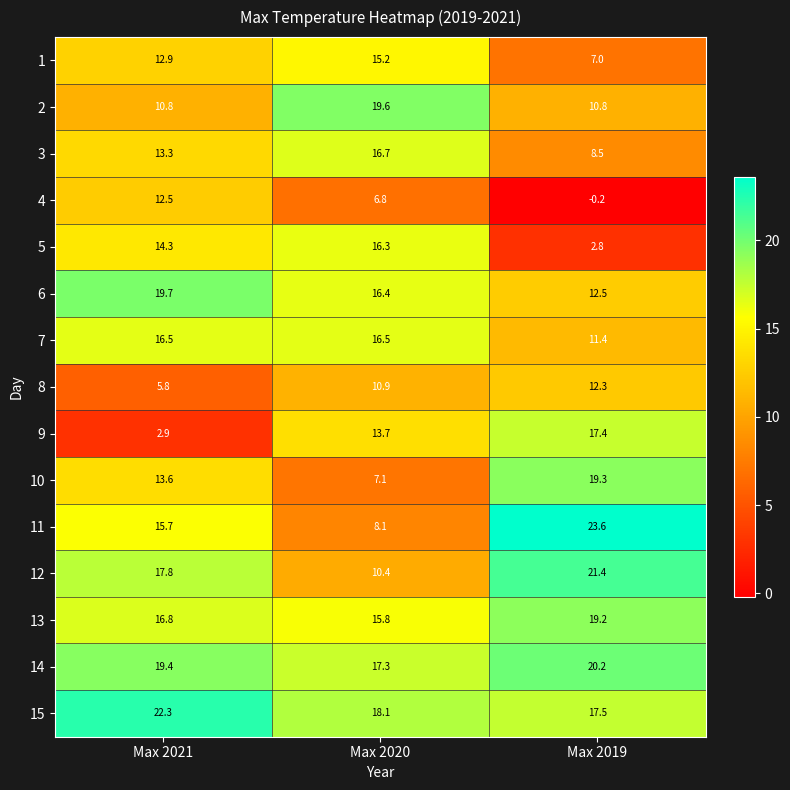

Is it true that 3 equals 7.2 at Max 2020?

False